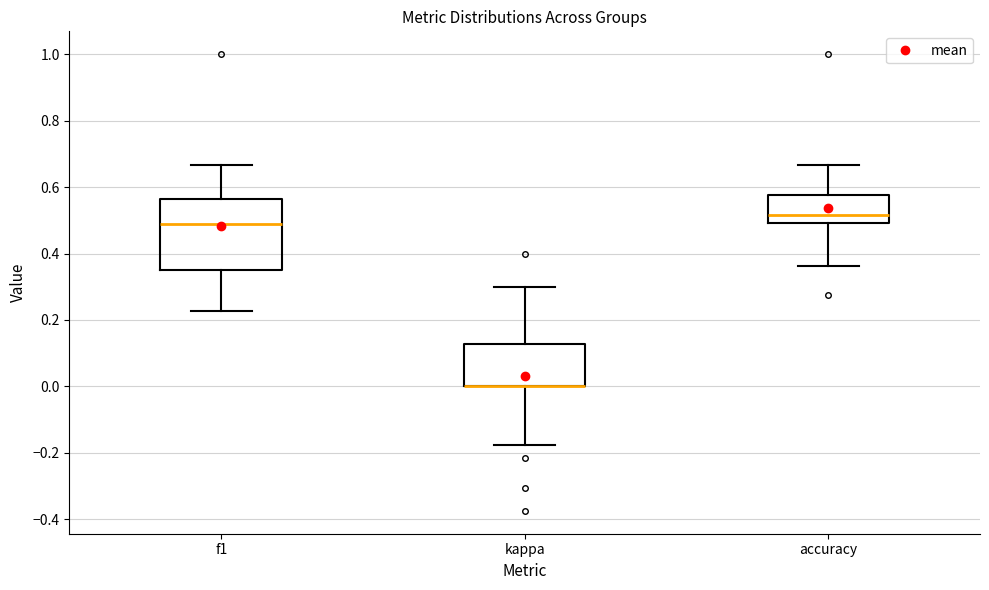

Reading left to right, transcribe this box plot: for each box, give where its median line is, the range the box spans, and where its two whiskers end, as read against the y-axis. The values are not printed on the chart, so give them approximately, as read against the axis.

f1: median 0.48, box 0.36 to 0.56, whiskers 0.22 to 0.66
kappa: median 0.00 (drawn on the box's lower edge), box 0.00 to 0.12, whiskers -0.18 to 0.30
accuracy: median 0.52, box 0.50 to 0.58, whiskers 0.36 to 0.66